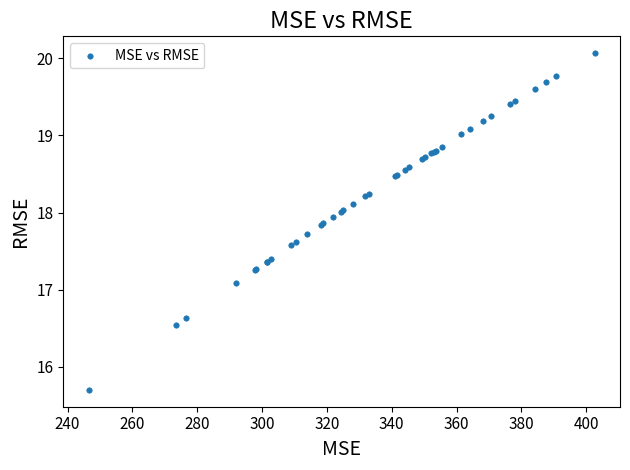

What Y value in the scatter plot is closest to 17?

17.1